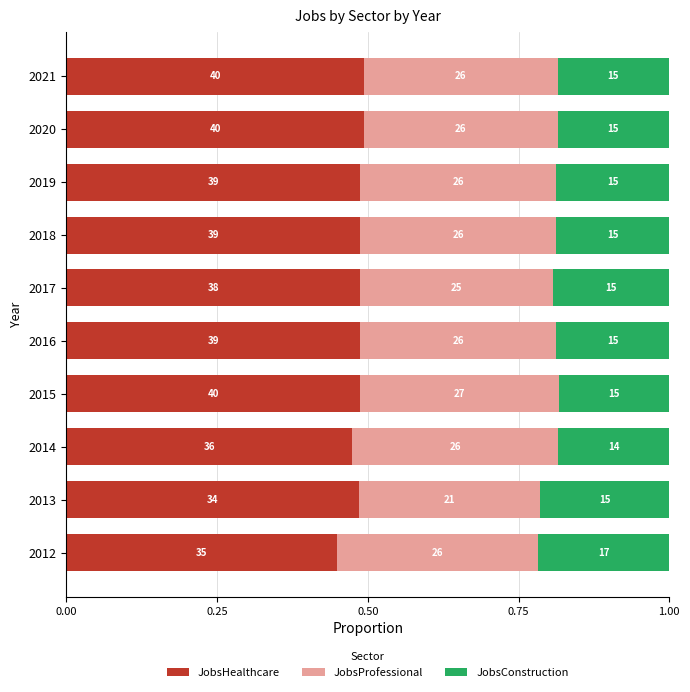

List the series in order of their overall mean, highest first.

JobsHealthcare, JobsProfessional, JobsConstruction